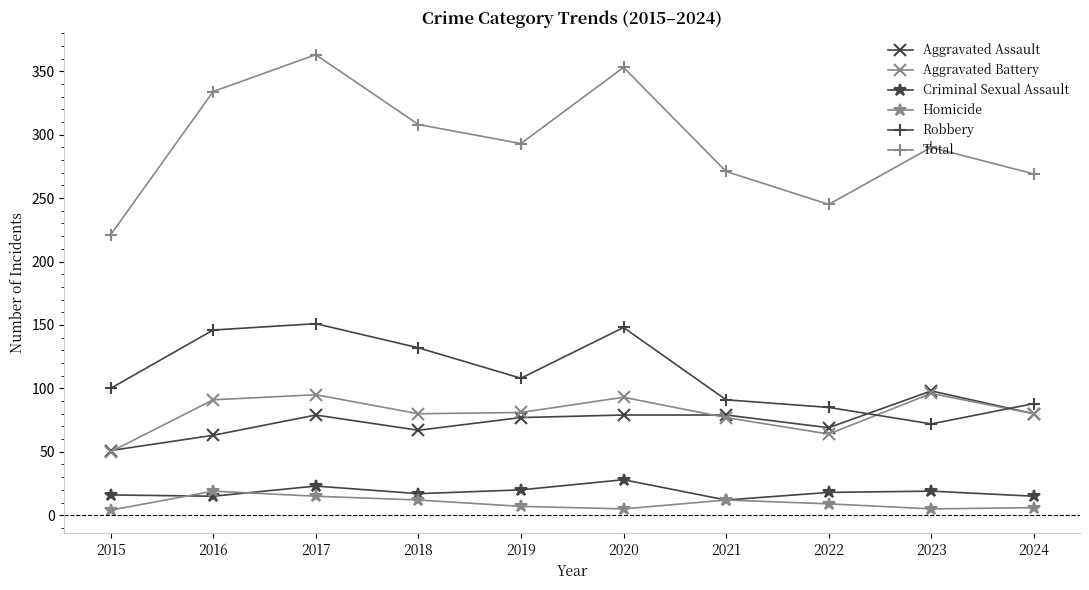

Between 2018 and 2020, which series saw the biggest shift?

Total